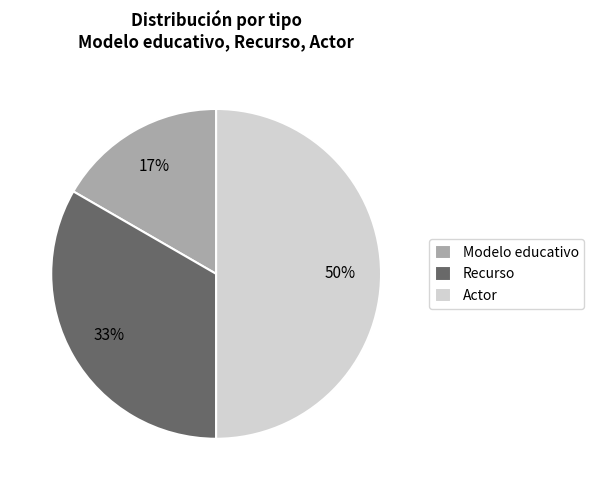

What is the largest slice in the pie chart?

Actor